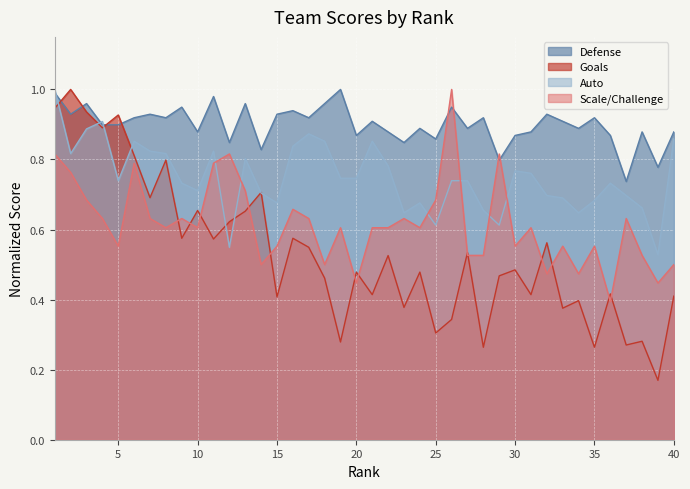

Which series has the largest range (max minus min)?

Goals